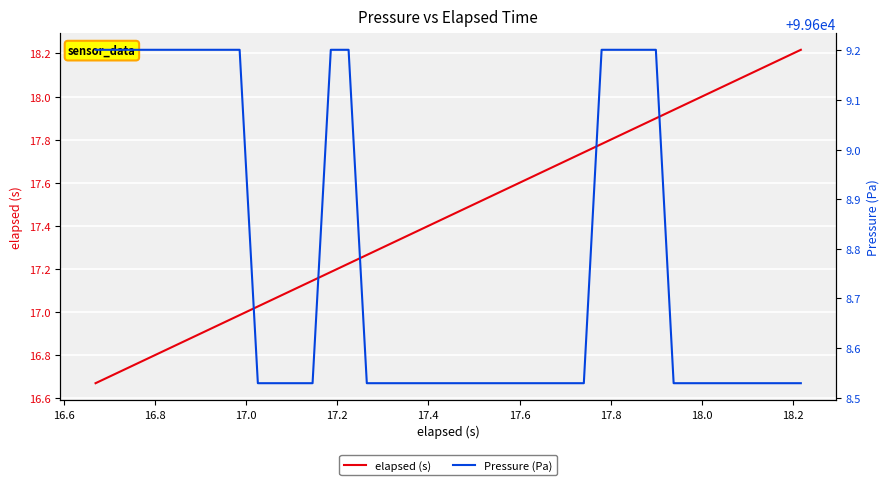

What is the maximum value for Pressure (Pa)?

99609.2